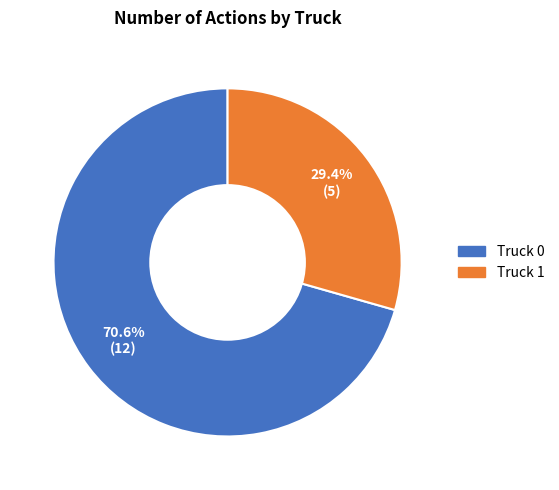

To the nearest percent, what portion does Truck 0 represent?

71%